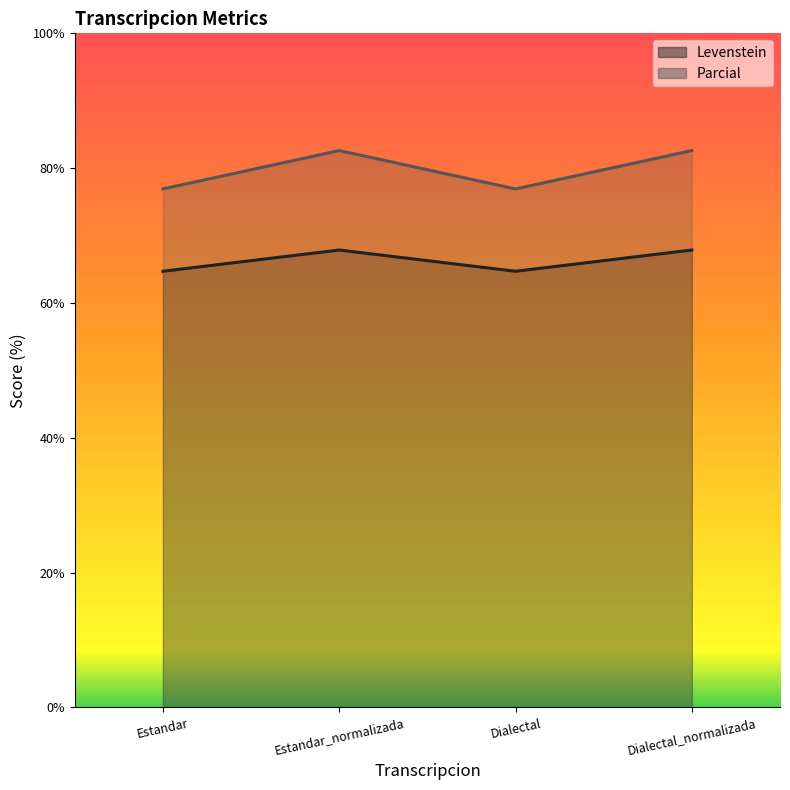

Does the chart display data point markers on the line(s)?

No